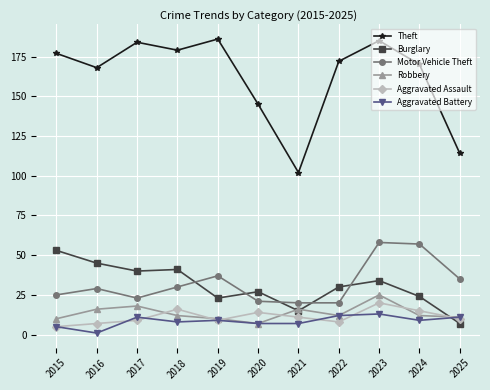

What is the average value of the Theft series?

162